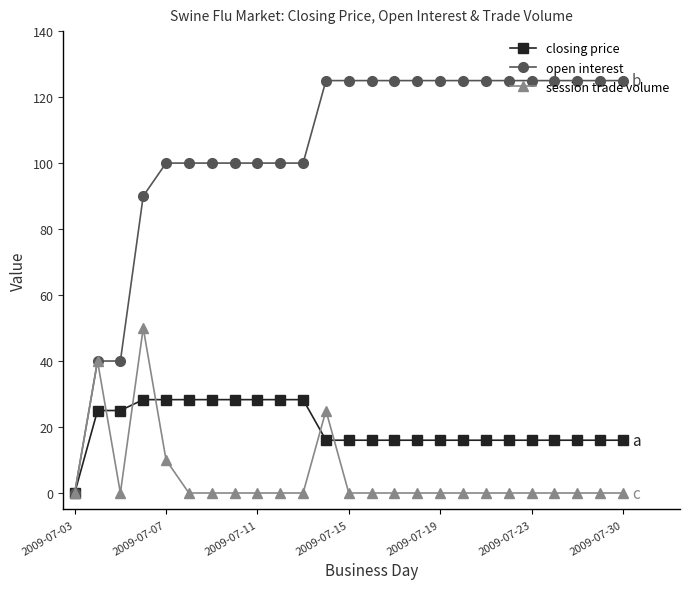

How many categories are shown in the chart?

25